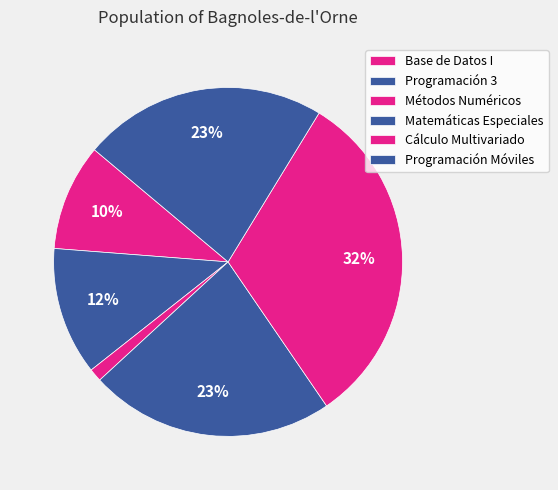

Which category has the smallest portion of the pie?

Métodos Numéricos